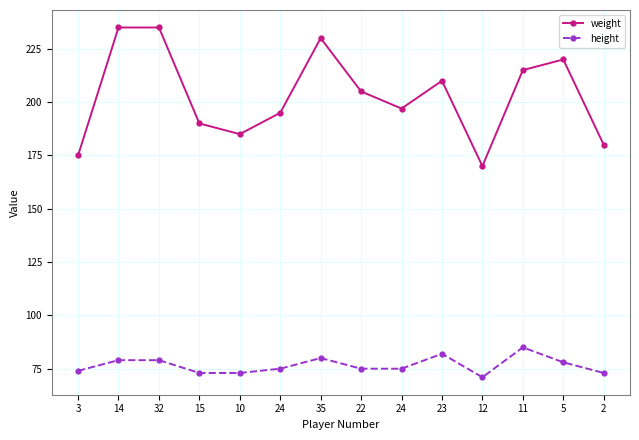

Which has a higher value, 2 or 35?

35